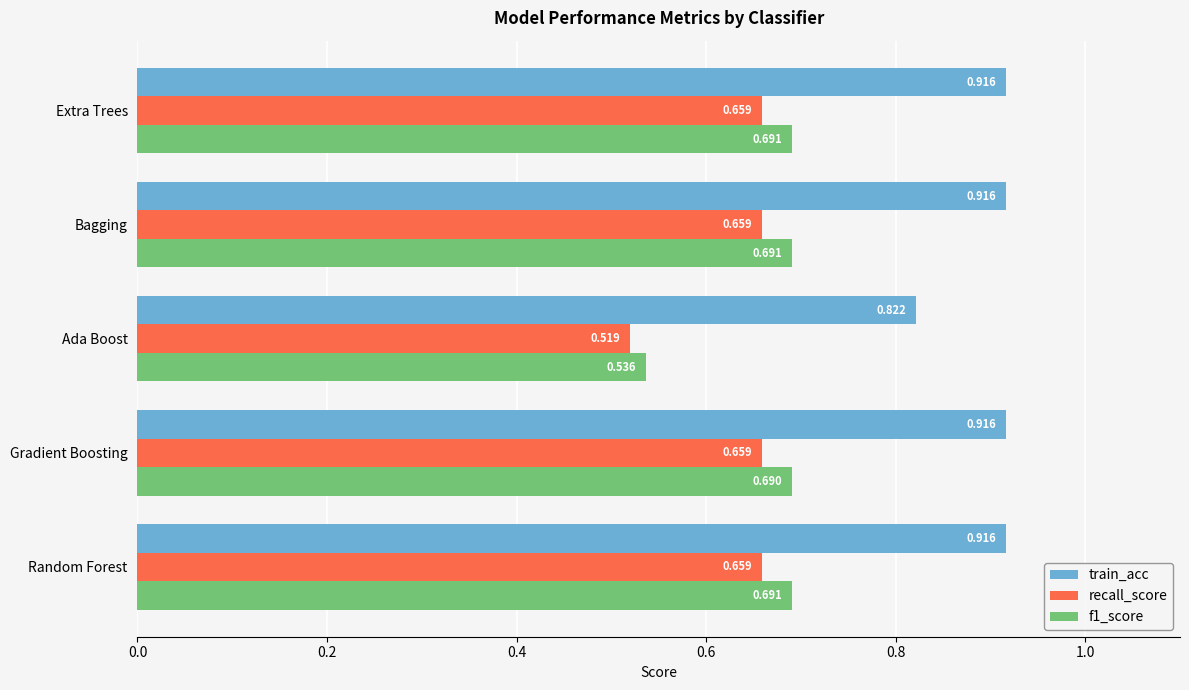

At which label is f1_score closest to 0?

Ada Boost